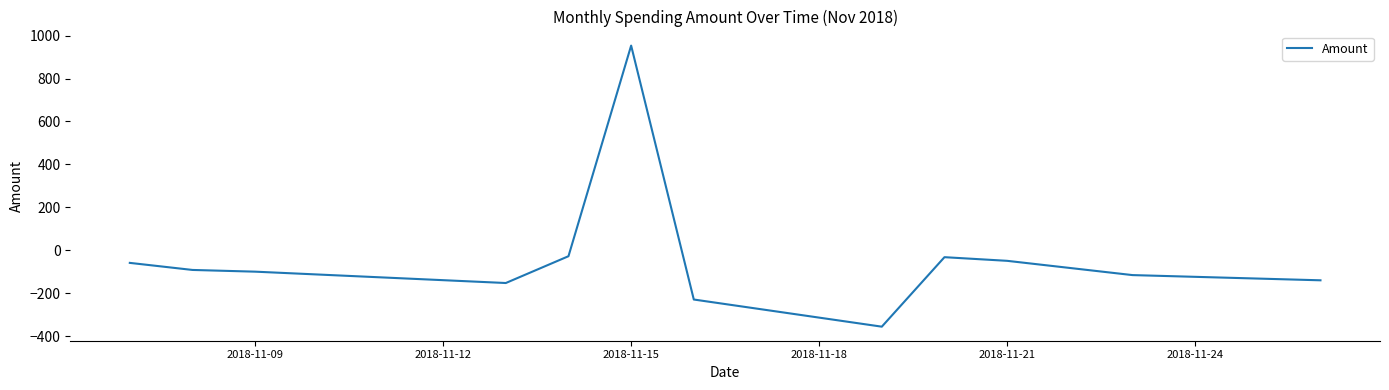

What is the maximum value shown in the chart?

953.6